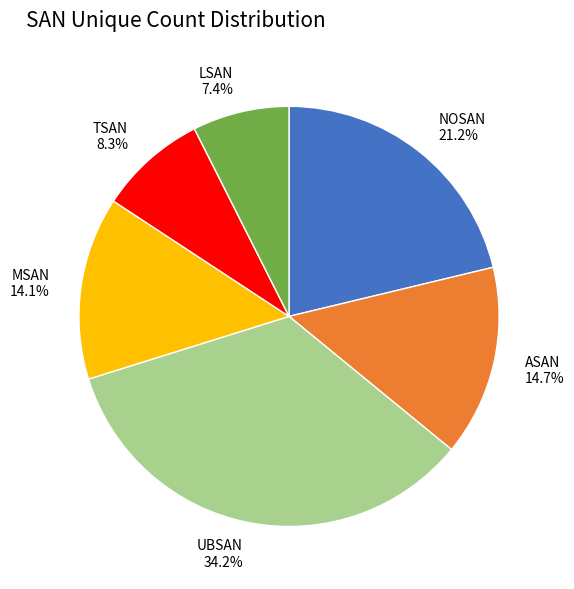

To the nearest percent, what percentage of the pie is ASAN?

15%